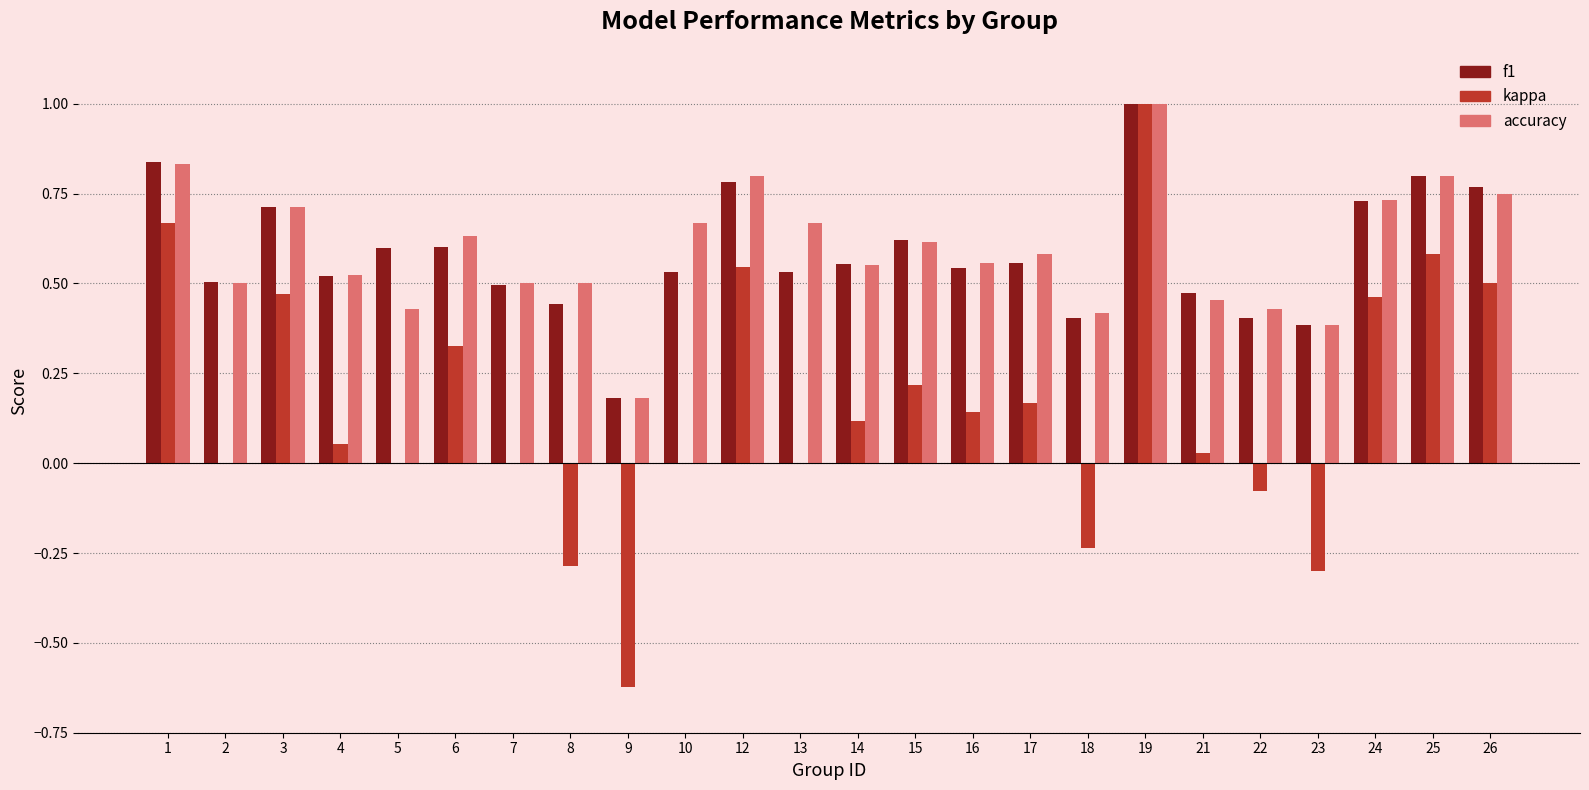

The kappa series shows 1.3 at 19. True or false?

False